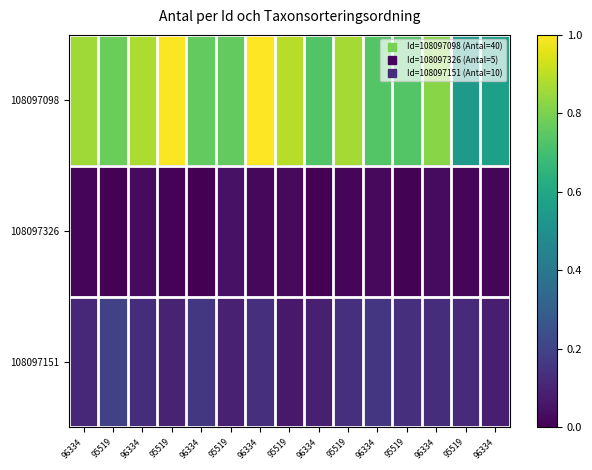

Reading left to right, extract all data points from this chart.

108097098: 96334=0.9	95519=0.8	96334=0.9	95519=1.0	96334=0.8	95519=0.8	96334=1.0	95519=0.9	96334=0.7	95519=0.9	96334=0.7	95519=0.7	96334=0.8	95519=0.5	96334=0.6
108097326: 96334=0.0	95519=0.0	96334=0.0	95519=0.0	96334=0.0	95519=0.0	96334=0.0	95519=0.0	96334=0.0	95519=0.0	96334=0.0	95519=0.0	96334=0.0	95519=0.0	96334=0.0
108097151: 96334=0.1	95519=0.2	96334=0.1	95519=0.1	96334=0.2	95519=0.1	96334=0.1	95519=0.1	96334=0.1	95519=0.1	96334=0.2	95519=0.1	96334=0.1	95519=0.1	96334=0.1